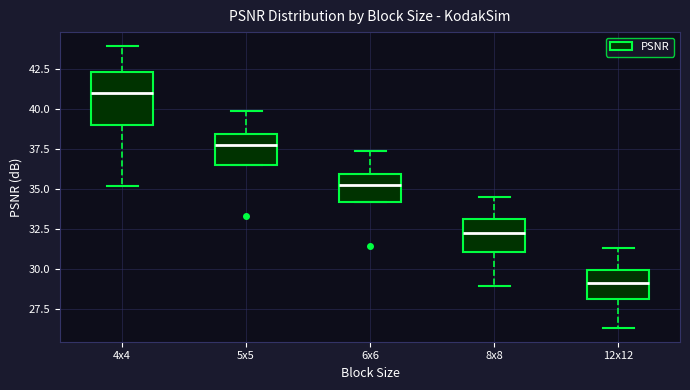

Reading left to right, transcribe this box plot: for each box, give where its median line is, the range the box spans, and where its two whiskers end, as read against the y-axis. The values are not printed on the chart, so give them approximately, as read against the axis.

4x4: median 41.0, box 39.0 to 42.5, whiskers 35.0 to 44.0
5x5: median 38.0, box 36.5 to 38.5, whiskers 36.5 to 40.0
6x6: median 35.5, box 34.0 to 36.0, whiskers 34.0 to 37.5
8x8: median 32.5, box 31.0 to 33.0, whiskers 29.0 to 34.5
12x12: median 29.0, box 28.0 to 30.0, whiskers 26.5 to 31.5